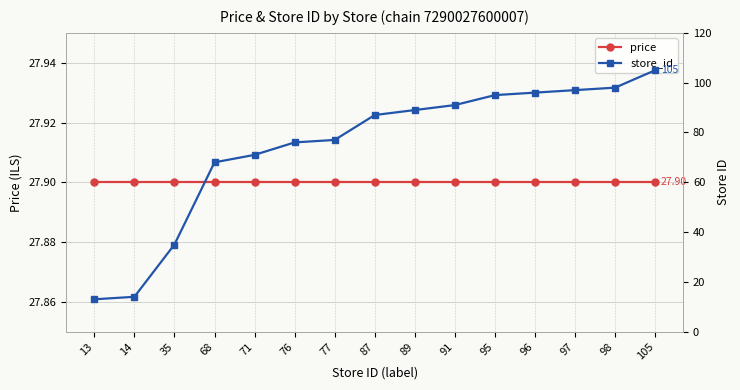

How many categories are shown in the chart?

15